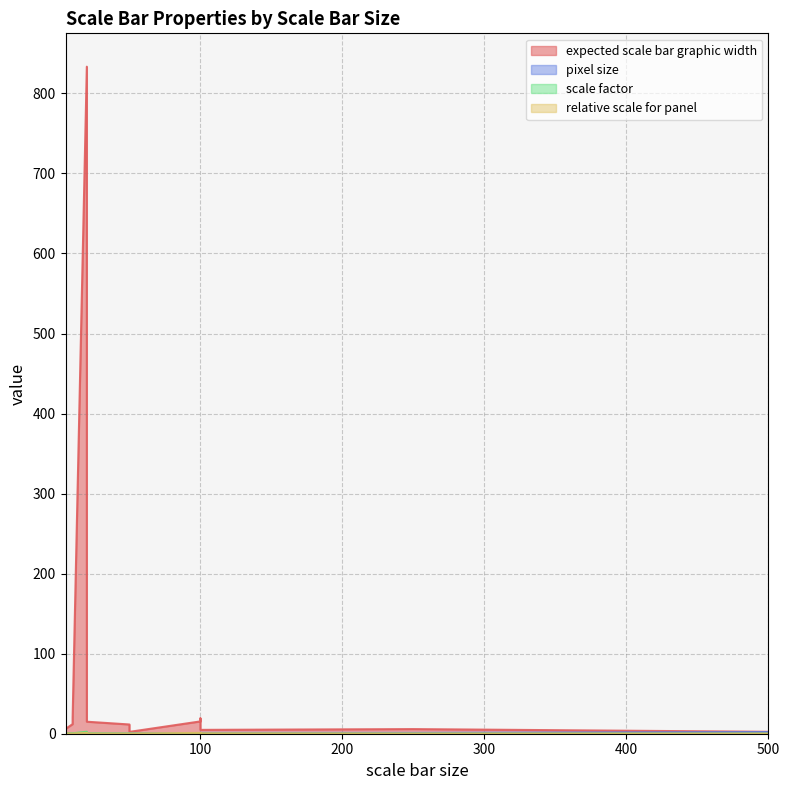

True or false: relative scale for panel and scale factor cross at least once.

True